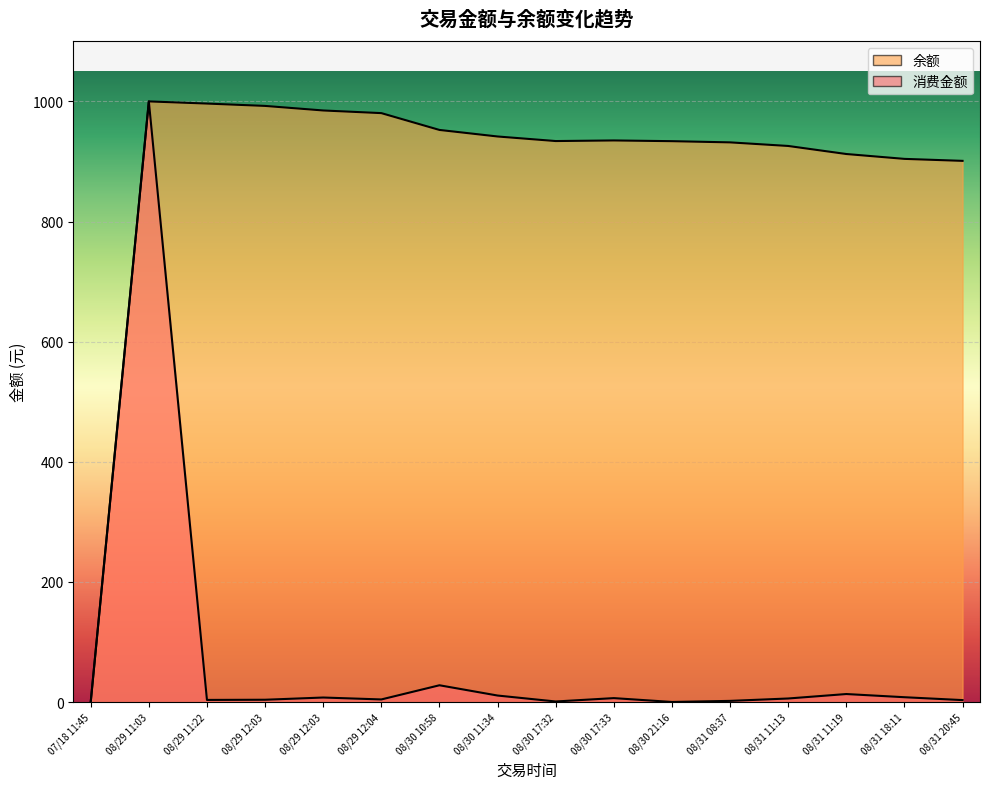

What is the difference between the highest and lowest values at 08/29 11:22?

992.8